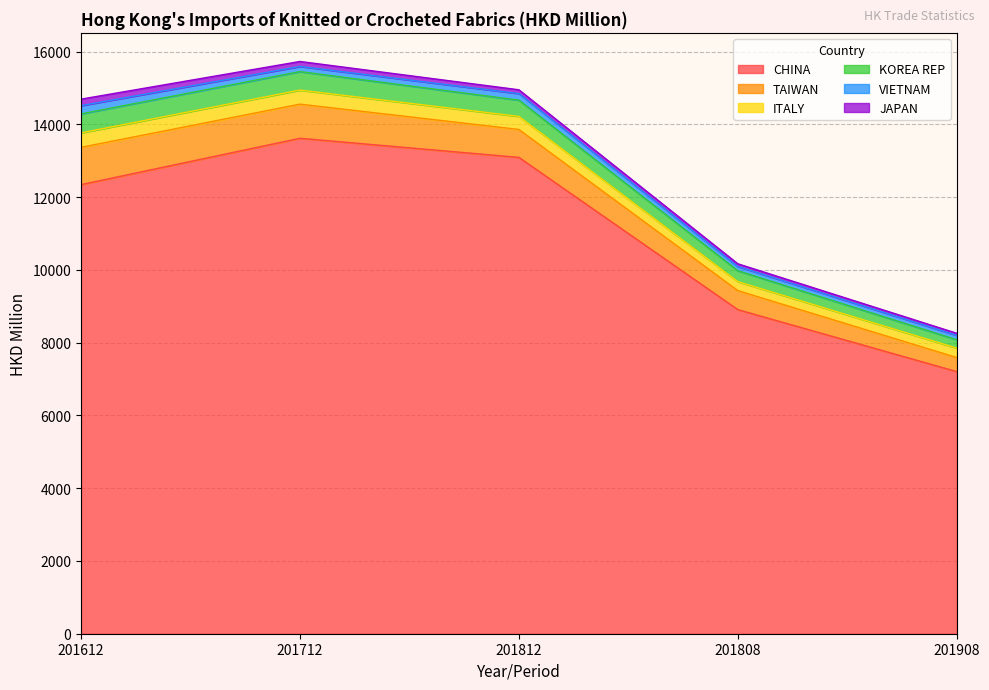

What is the difference between the maximum and minimum values in the KOREA REP series?

291.8